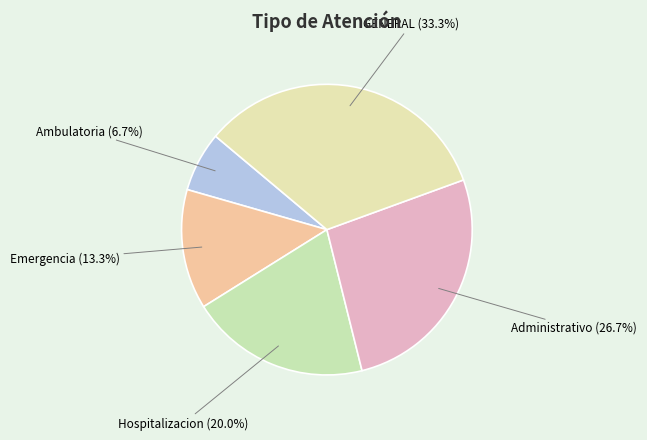

Approximately how many times larger is the value at Ambulatoria (6.7%) compared to Emergencia (13.3%)?

0.5